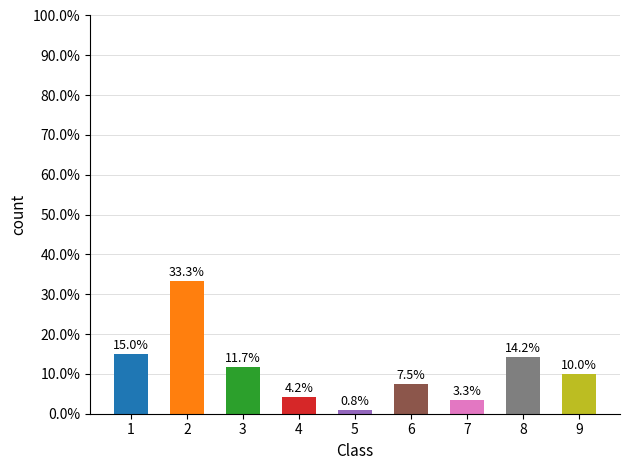

What is the greatest value displayed?

33.3